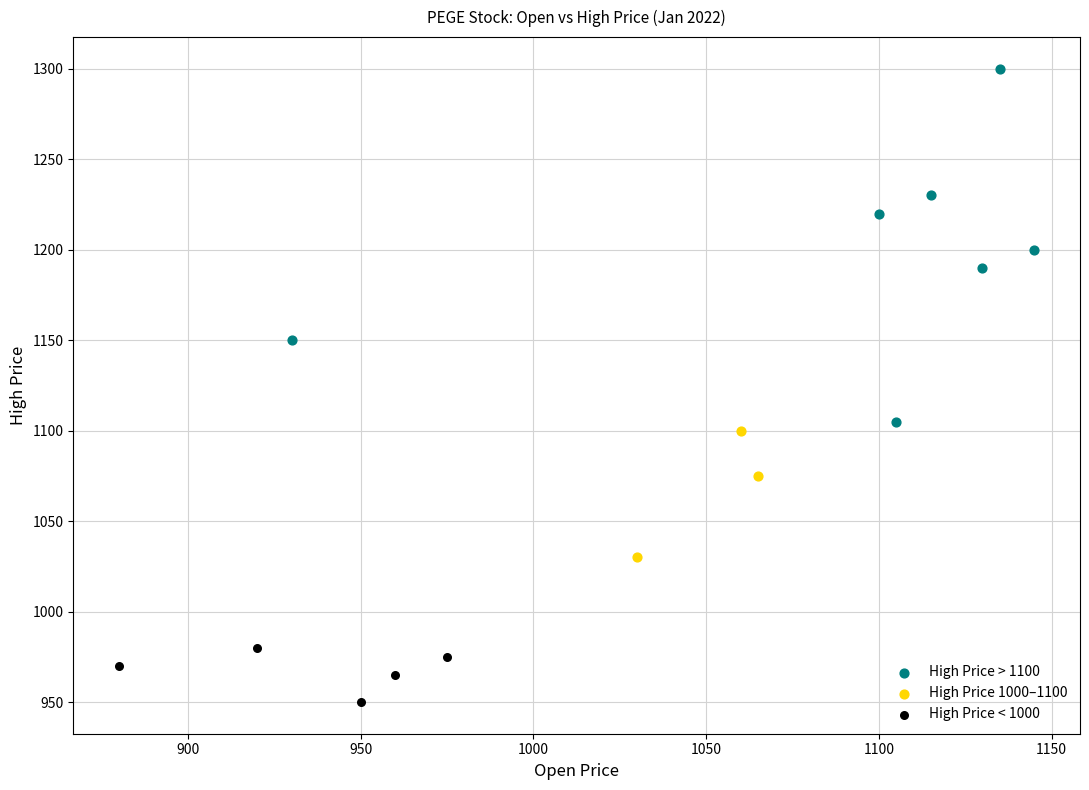

Which series has the widest spread of Y values?

High Price > 1100